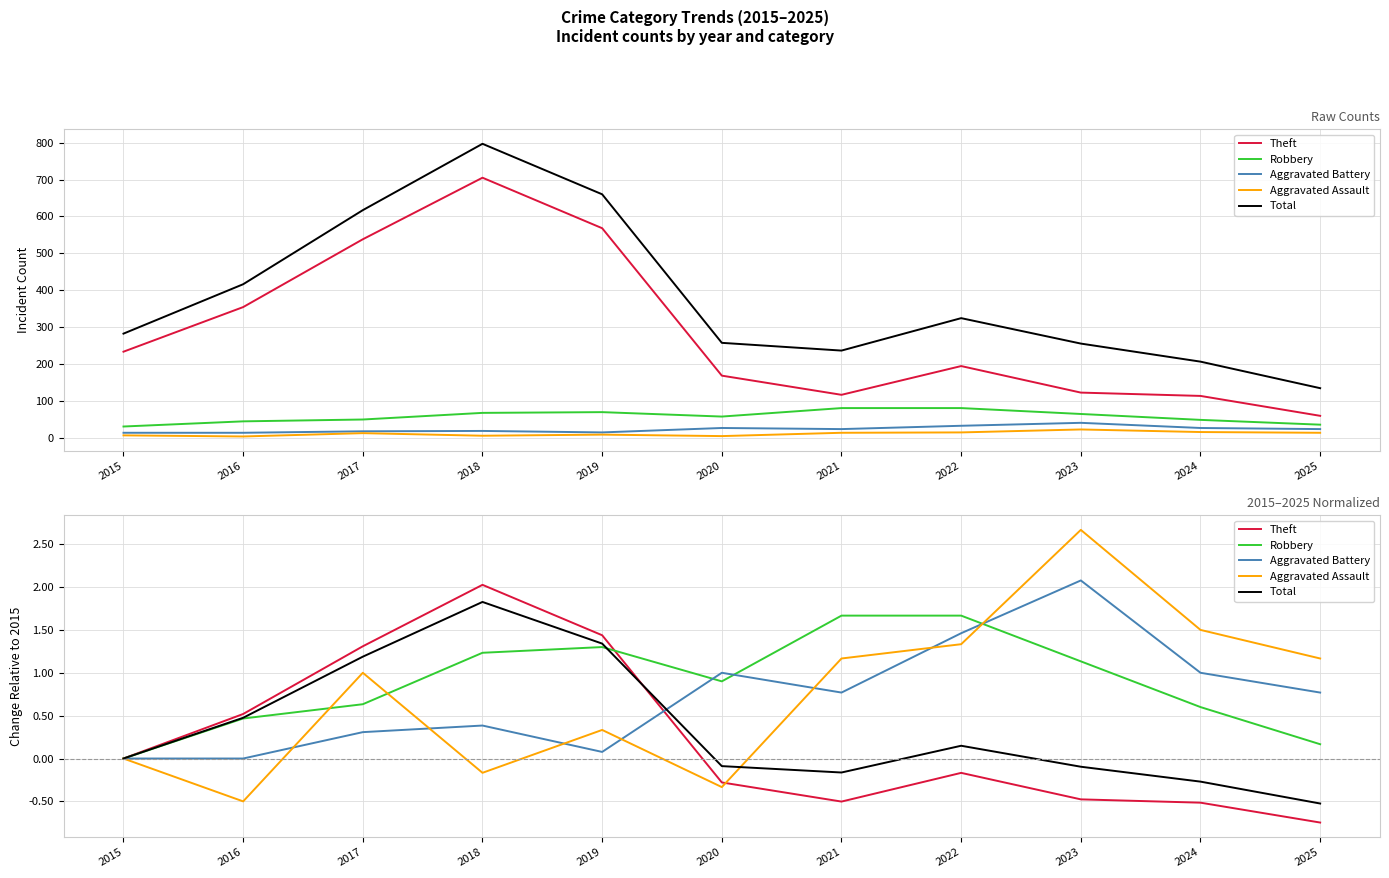

List the series in order of their peak value, highest first.

Aggravated Assault, Aggravated Battery, Theft, Total, Robbery